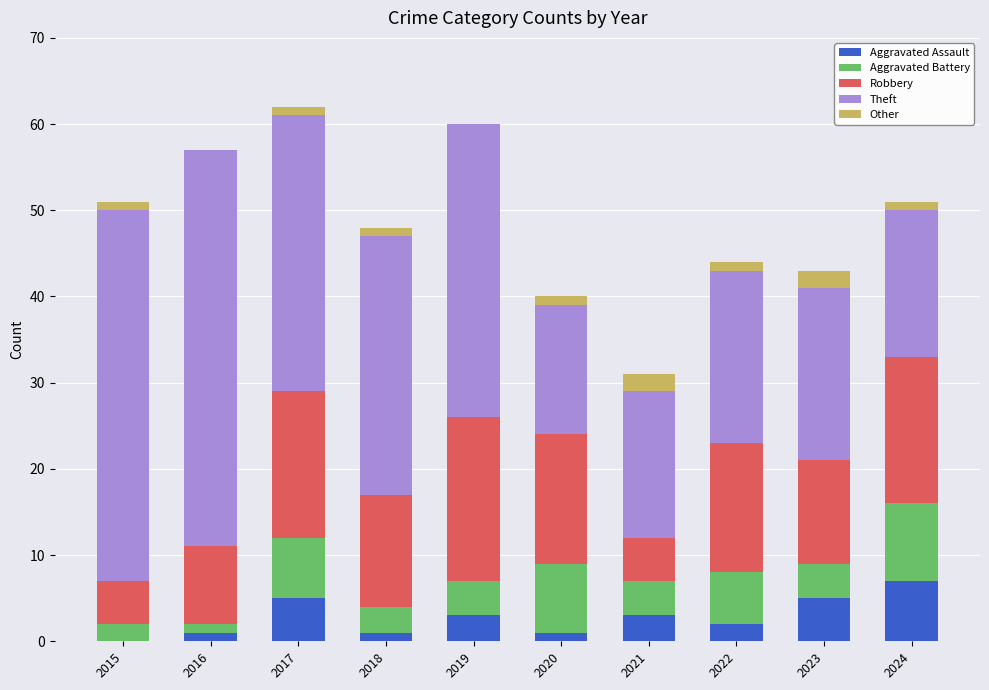

At which label does Aggravated Assault reach its peak?

2024